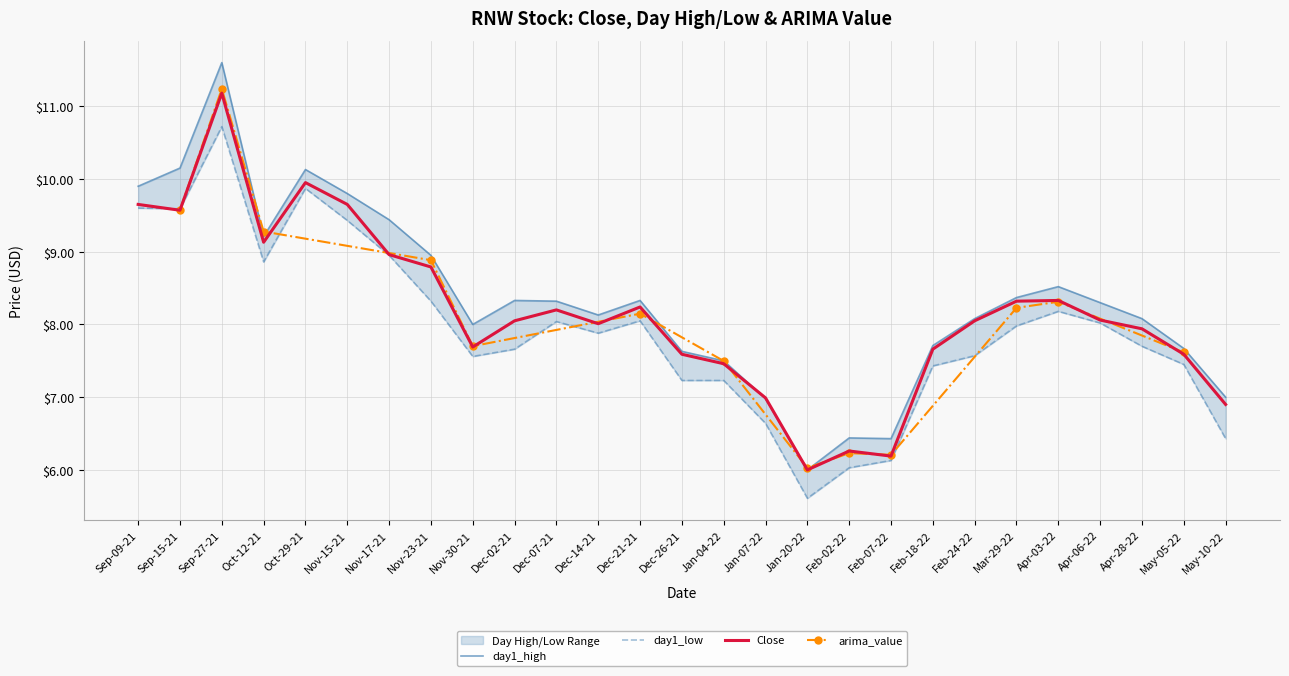

At which category does the chart reach its minimum across all series?

Jan-20-22